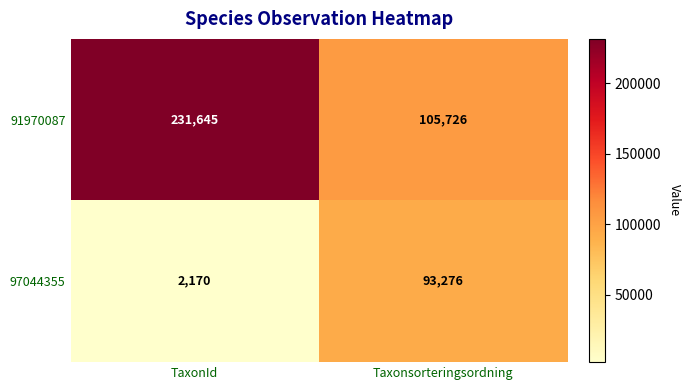

At which category is the sum across all series the highest?

TaxonId